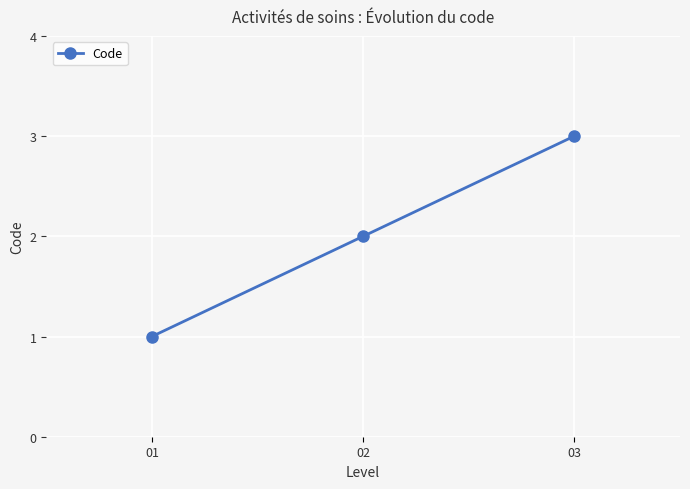

The chart shows a value of 2 at 01. True or false?

False